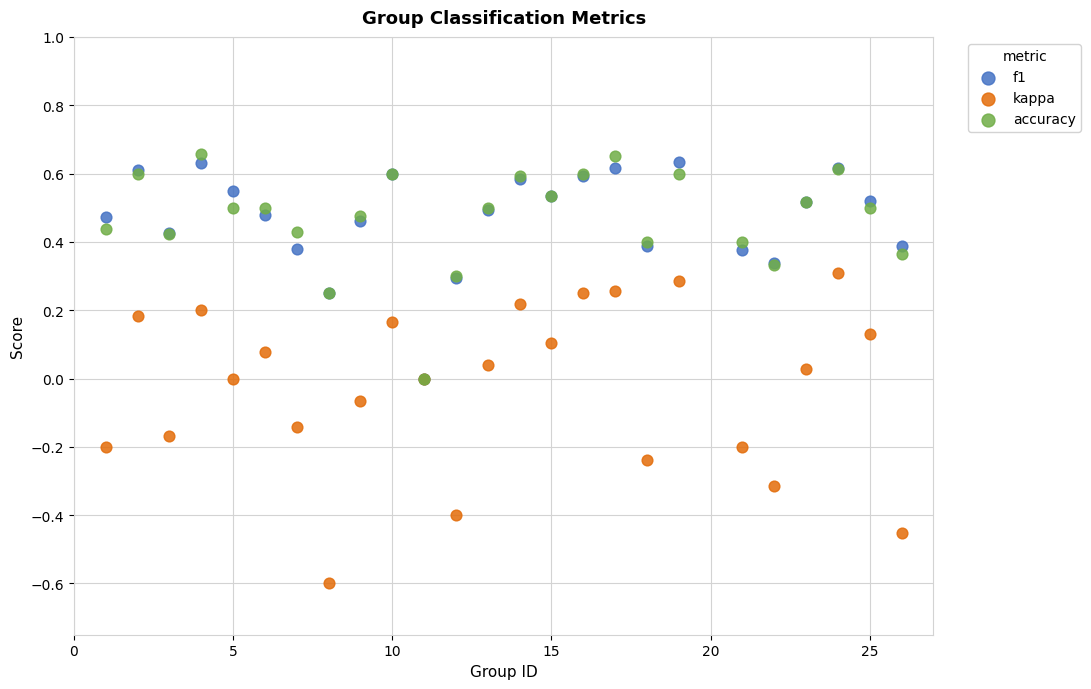

Which series has the largest Y range (max minus min)?

kappa